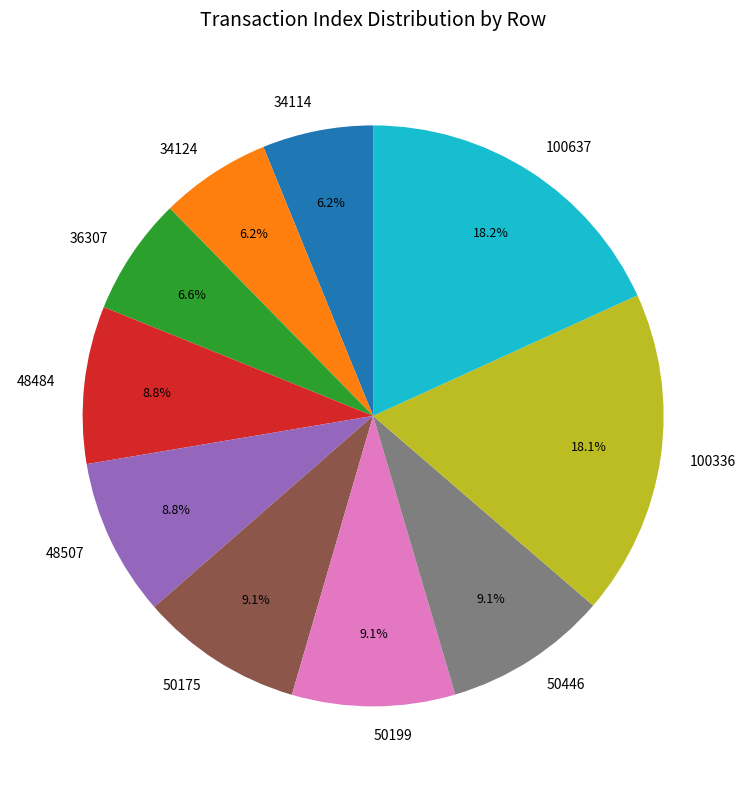

What is the ratio of the value at 50446 to the value at 50175?

1.0